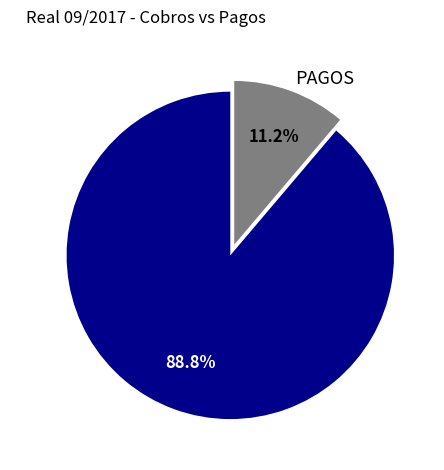

Between COBROS CLIENTES and PAGOS, which is larger?

COBROS CLIENTES